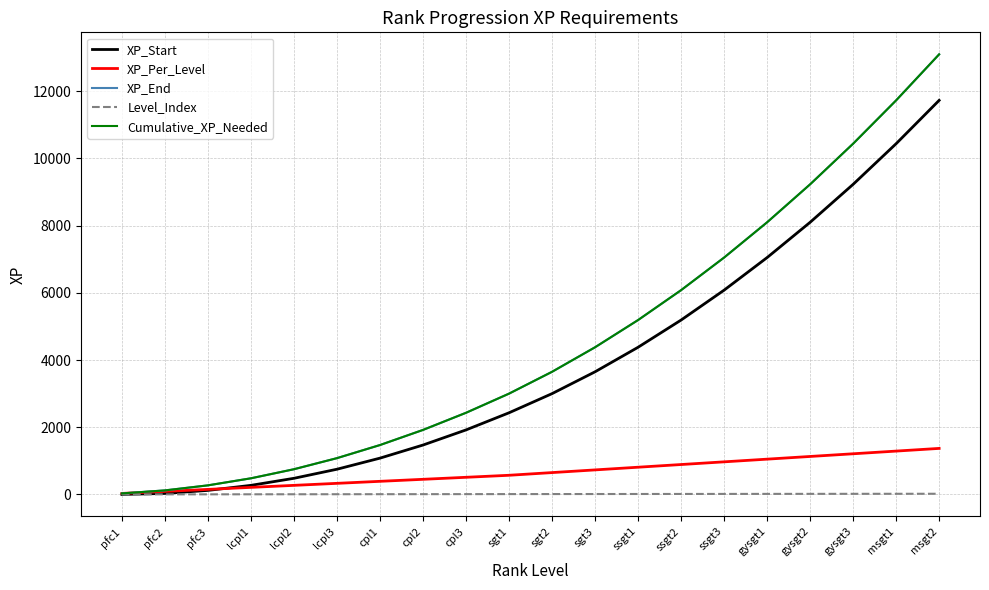

Which category has the highest value across all series?

msgt2